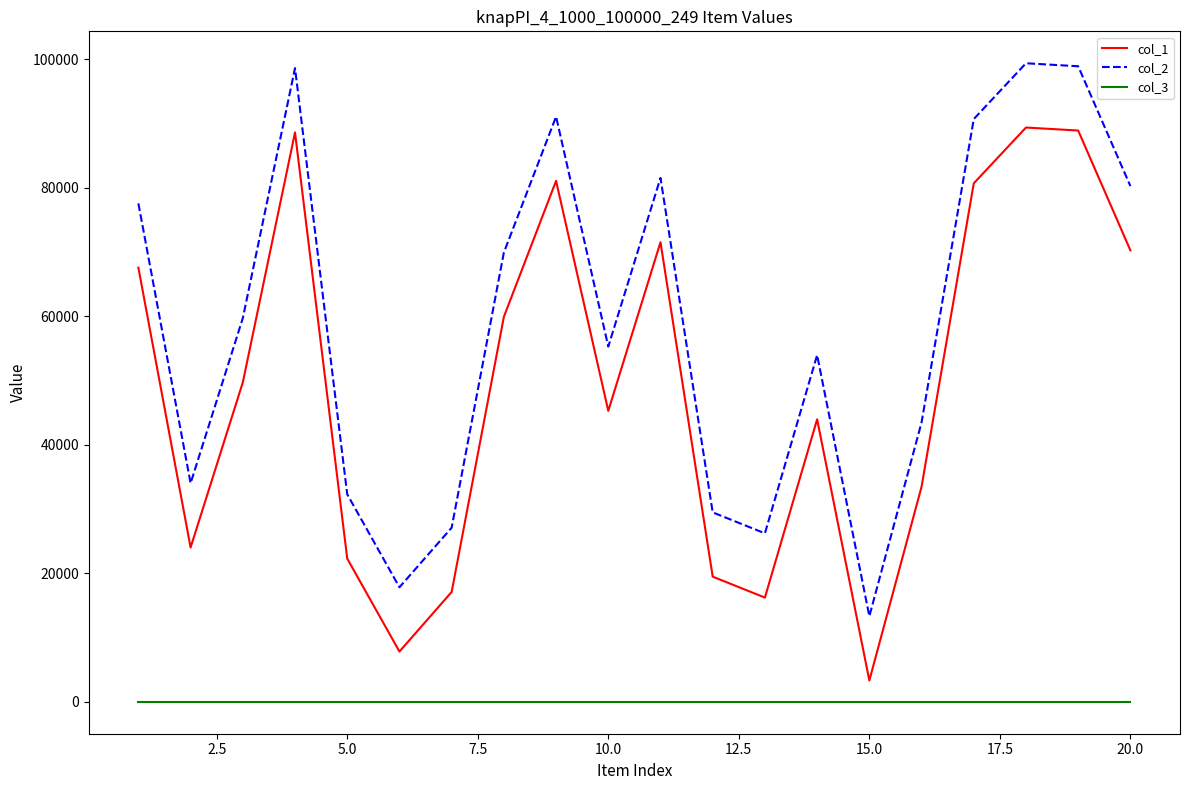

Rank the series by their average value, from highest to lowest.

col_2, col_1, col_3